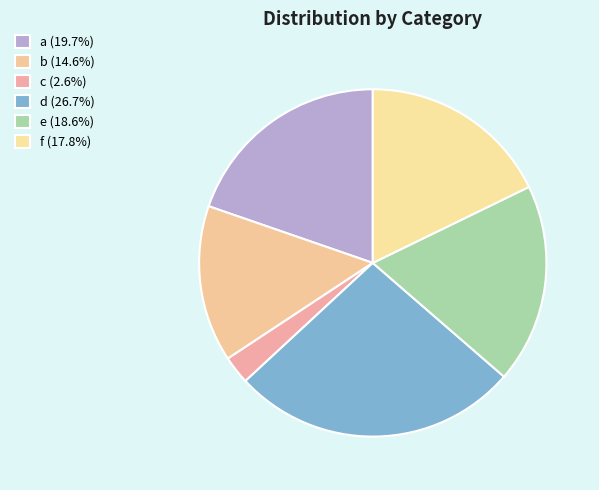

Between b and e, which is larger?

e